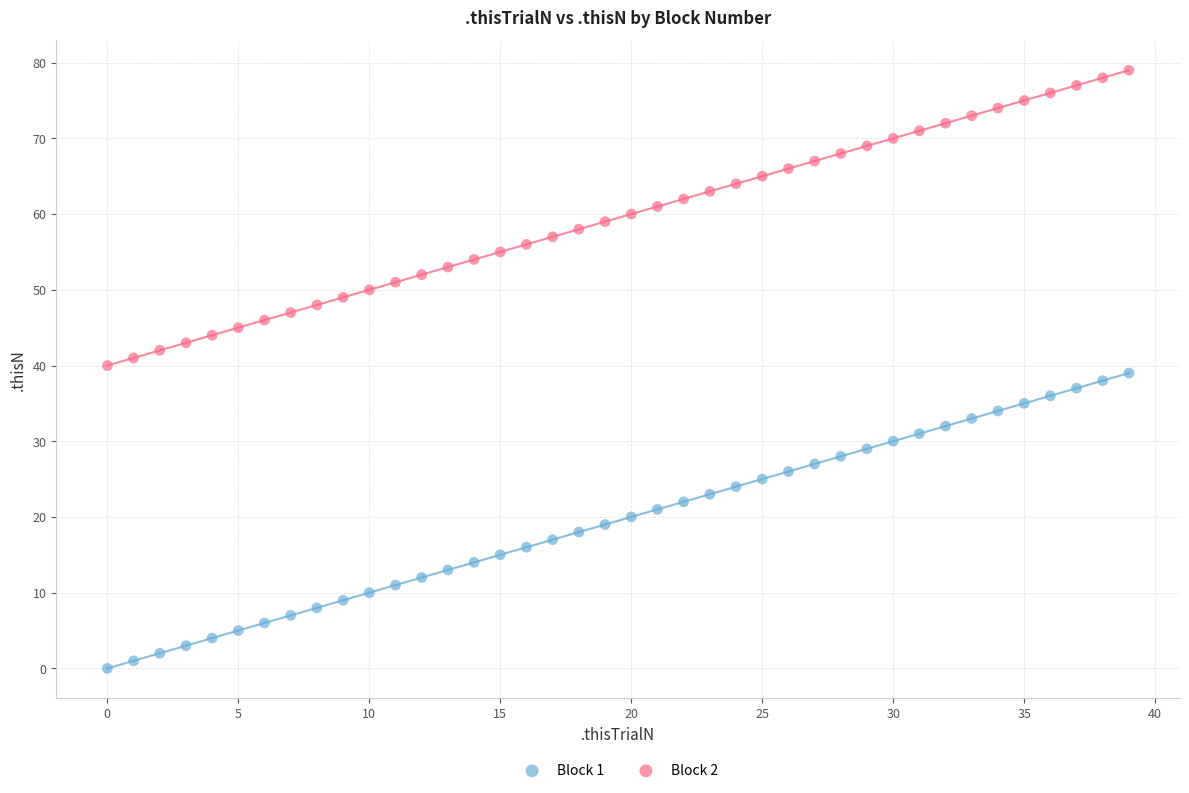

Across all data points, what is the range of Y values (max minus min)?

79